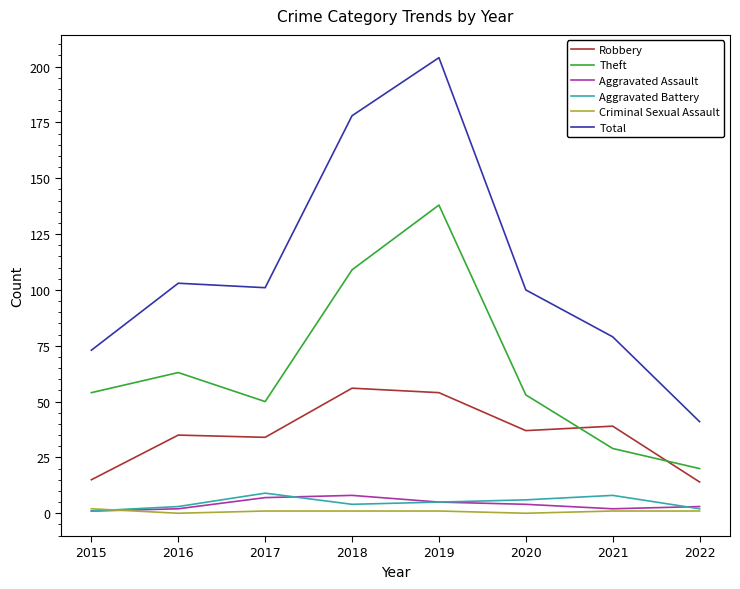

What is the greatest value displayed?

204